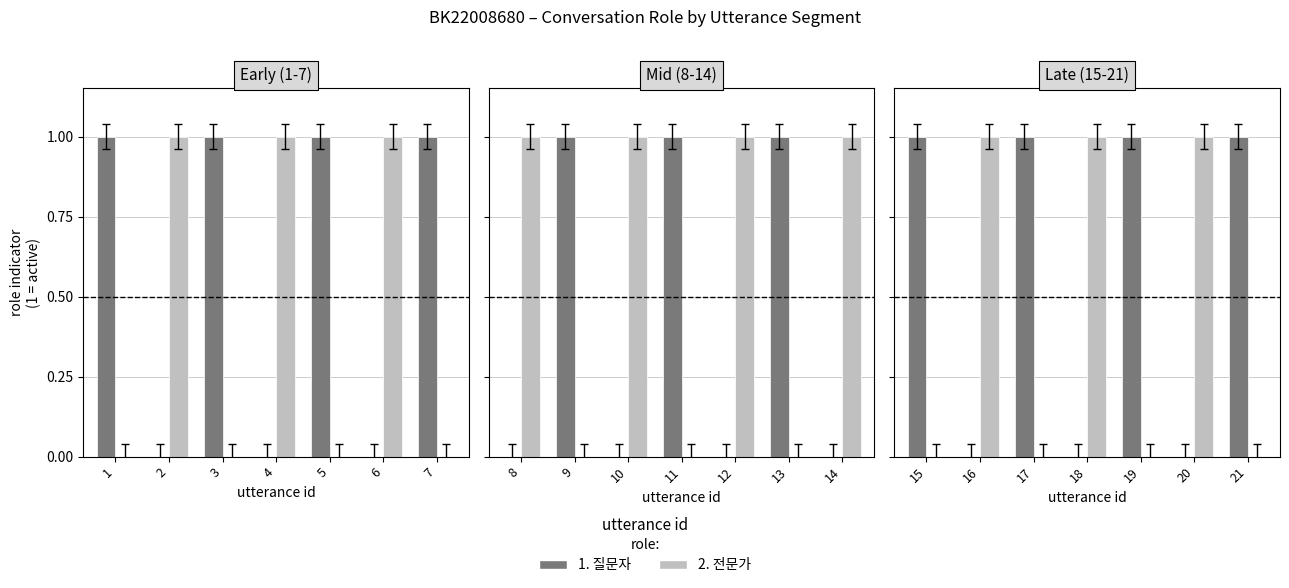

What is the difference between the maximum and minimum values in the 1. 질문자 series?

1